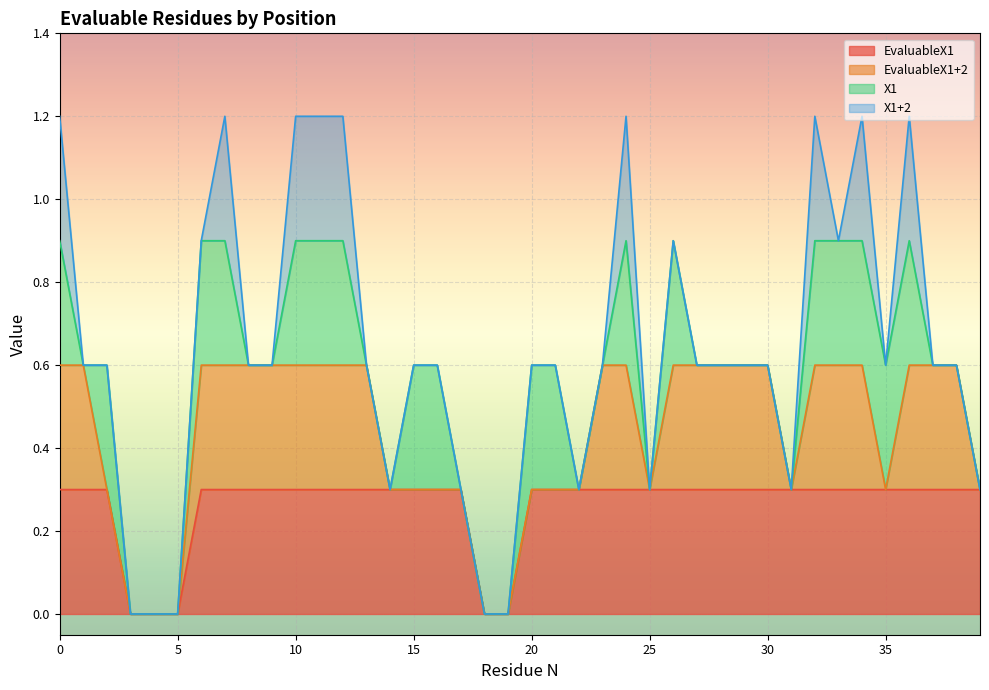

The value of X1+2 at 22 is -1. True or false?

False